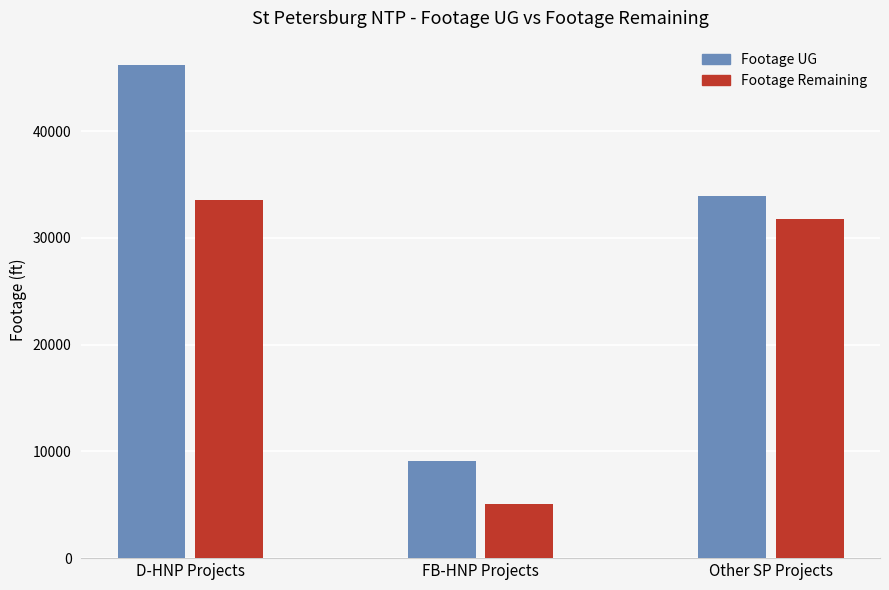

How many data points in Footage Remaining are less than 31811?

1